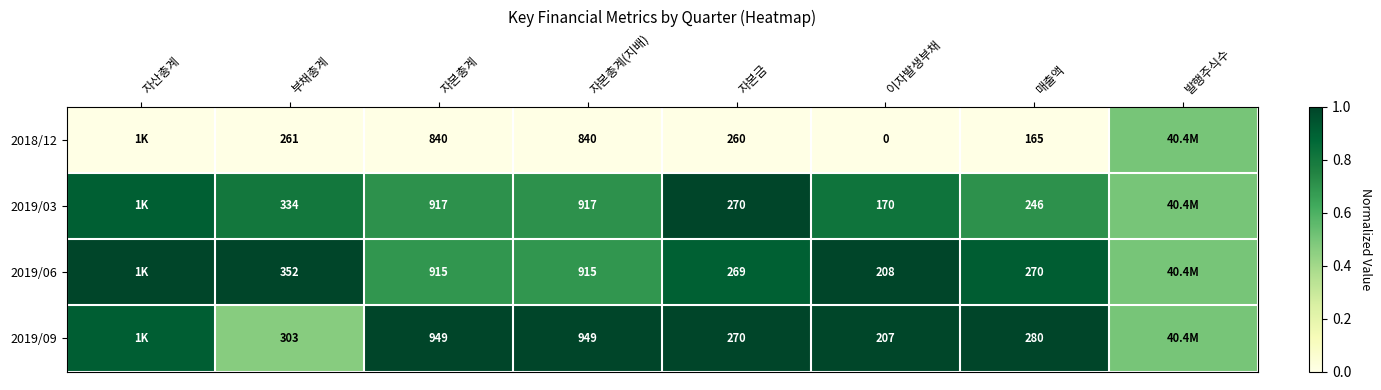

Is the value of 2019/06 at 자본총계 greater than the value of 2019/03 at 매출액?

Yes